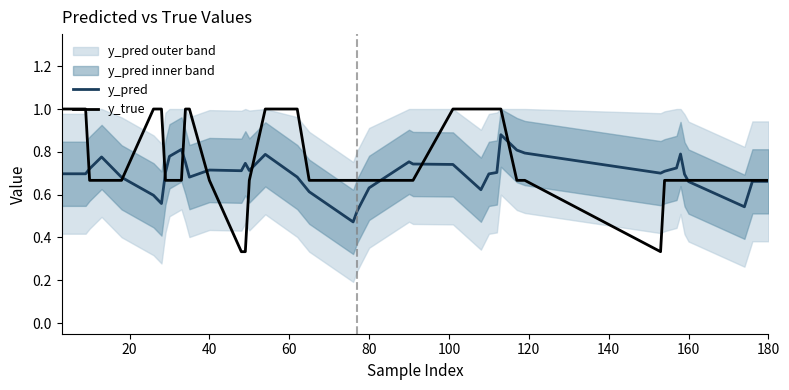

What is the maximum value for y_true?

1.0